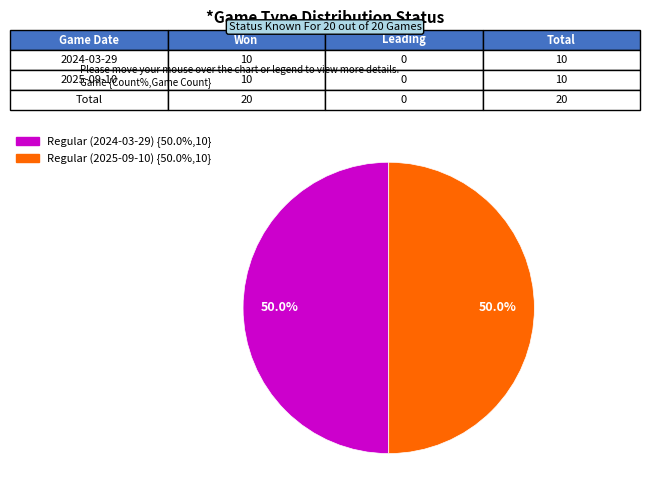

How many slices are in this pie chart?

2